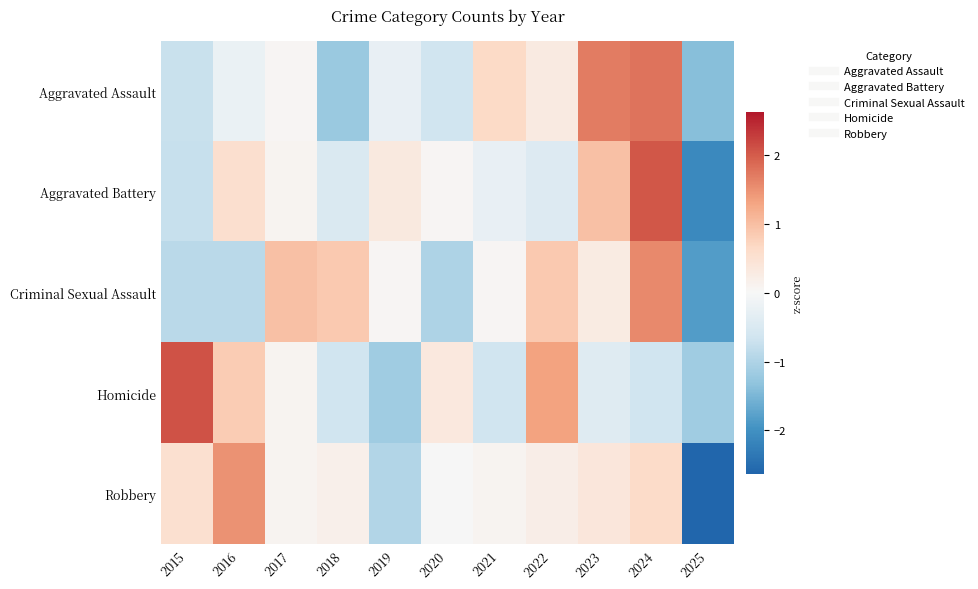

Reading left to right, transcribe all the data shown in this chart.

Aggravated Assault: 2015=-0.7	2016=-0.2	2017=0.0	2018=-1.2	2019=-0.3	2020=-0.6	2021=0.6	2022=0.3	2023=1.7	2024=1.8	2025=-1.4
Aggravated Battery: 2015=-0.7	2016=0.5	2017=0.1	2018=-0.5	2019=0.3	2020=0.1	2021=-0.3	2022=-0.4	2023=1.0	2024=2.0	2025=-2.1
Criminal Sexual Assault: 2015=-0.9	2016=-0.9	2017=1.0	2018=0.9	2019=0.0	2020=-1.0	2021=0.0	2022=0.9	2023=0.3	2024=1.6	2025=-1.8
Homicide: 2015=2.1	2016=0.8	2017=0.1	2018=-0.7	2019=-1.2	2020=0.3	2021=-0.7	2022=1.3	2023=-0.4	2024=-0.7	2025=-1.2
Robbery: 2015=0.5	2016=1.5	2017=0.1	2018=0.2	2019=-1.0	2020=-0.0	2021=0.1	2022=0.2	2023=0.4	2024=0.6	2025=-2.6